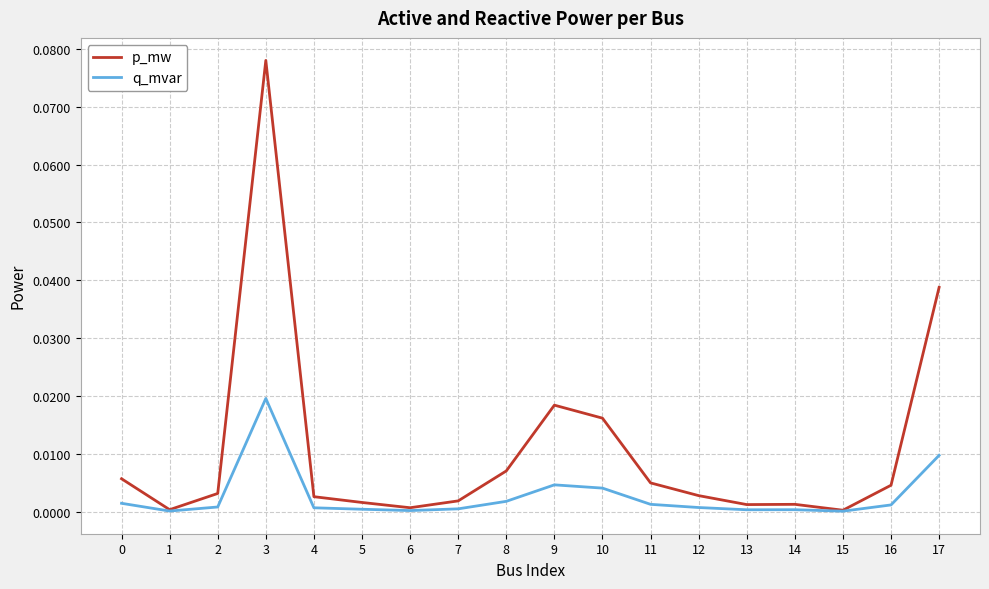

At which category is the sum across all series the highest?

3